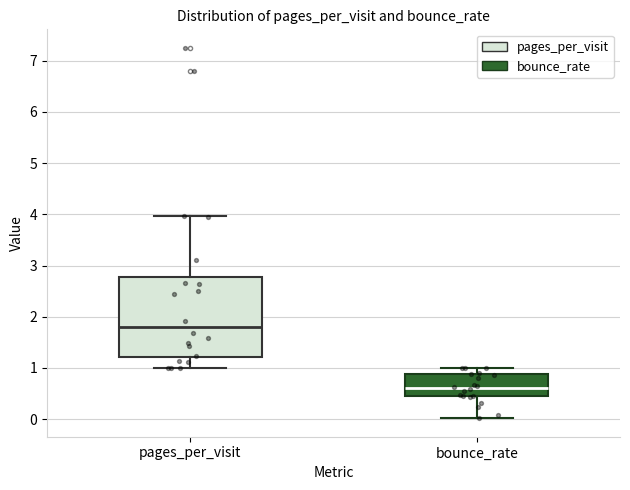

Reading left to right, read every box against the y-axis: the position of its median line, the range the box covers, and the ends of its whiskers. The values are not printed on the chart, so give them approximately, as read against the axis.

pages_per_visit: median 1.8, box 1.2 to 2.8, whiskers 1.0 to 4.0
bounce_rate: median 0.6, box 0.4 to 0.9, whiskers 0.0 to 1.0